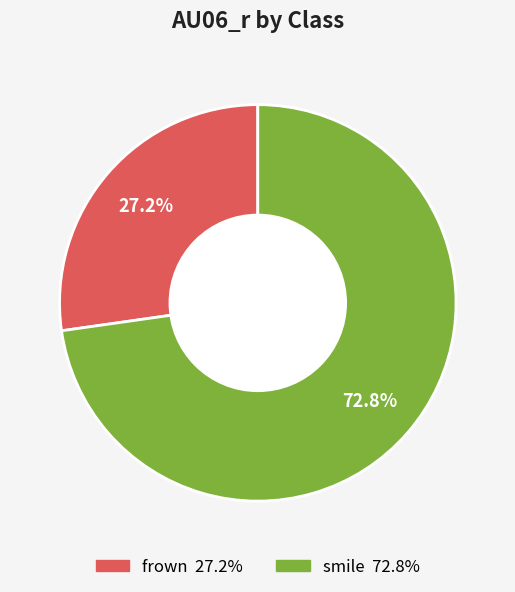

How many slices are in this pie chart?

2